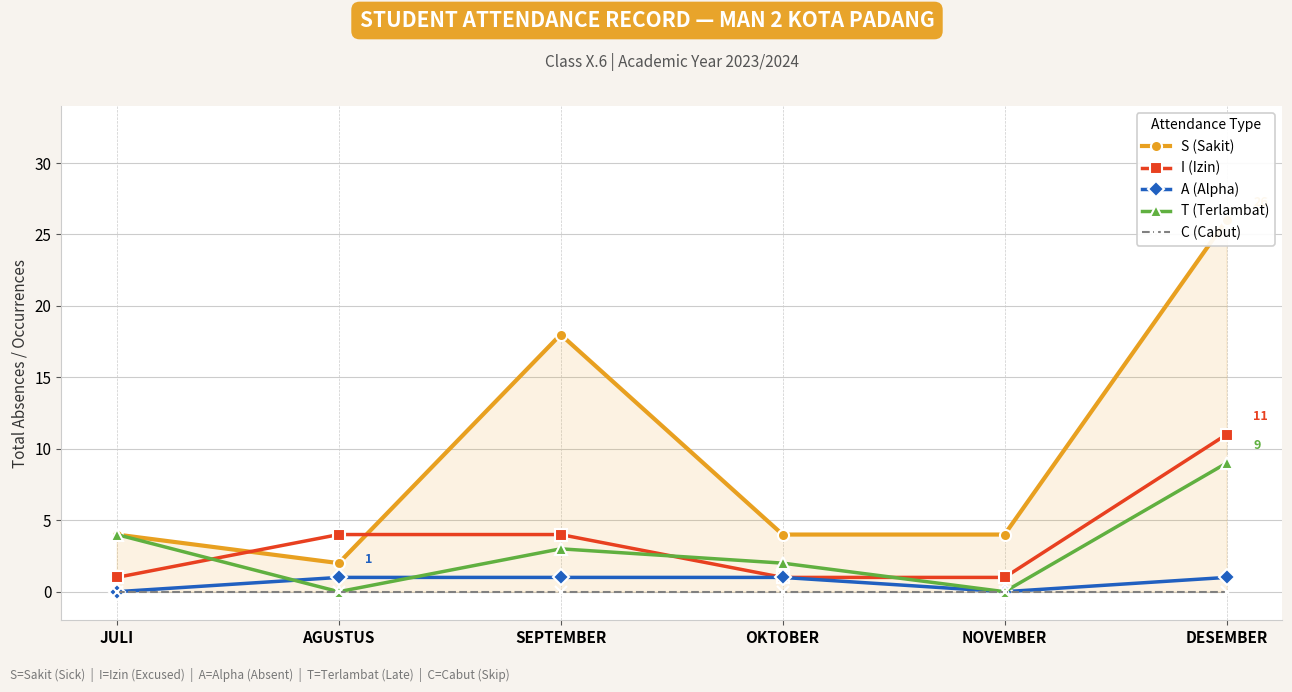

What is the value of the I (Izin) point at the 5th from the left?

1